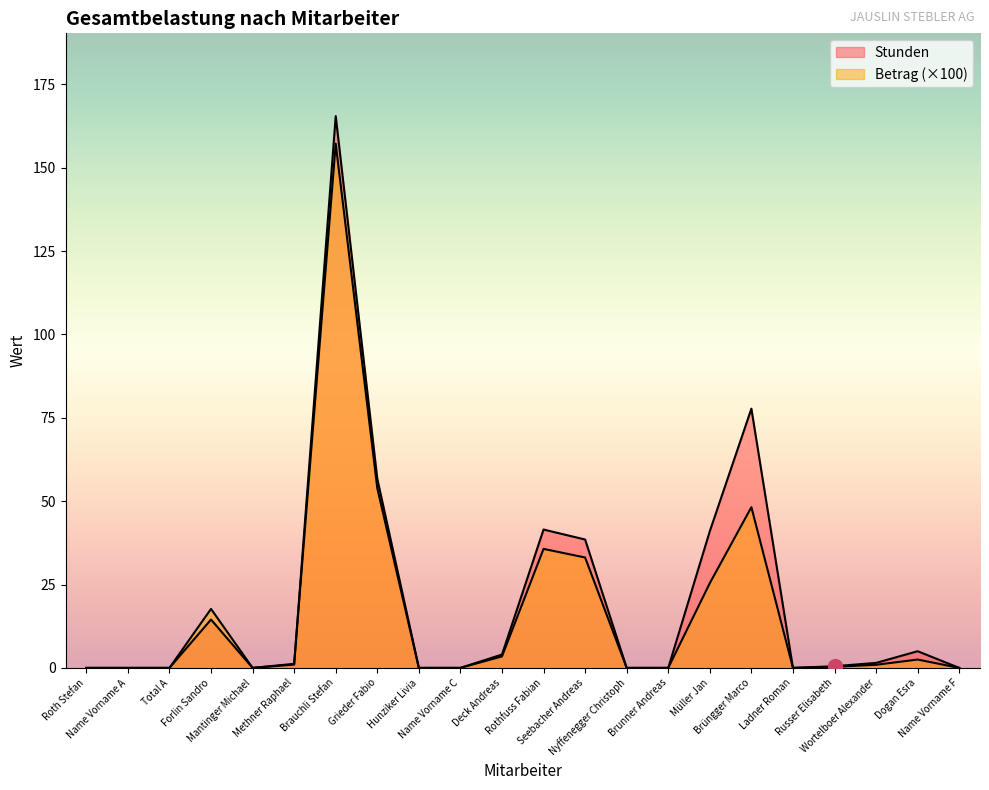

Is it true that Betrag equals 48.2 at Brüngger Marco?

True